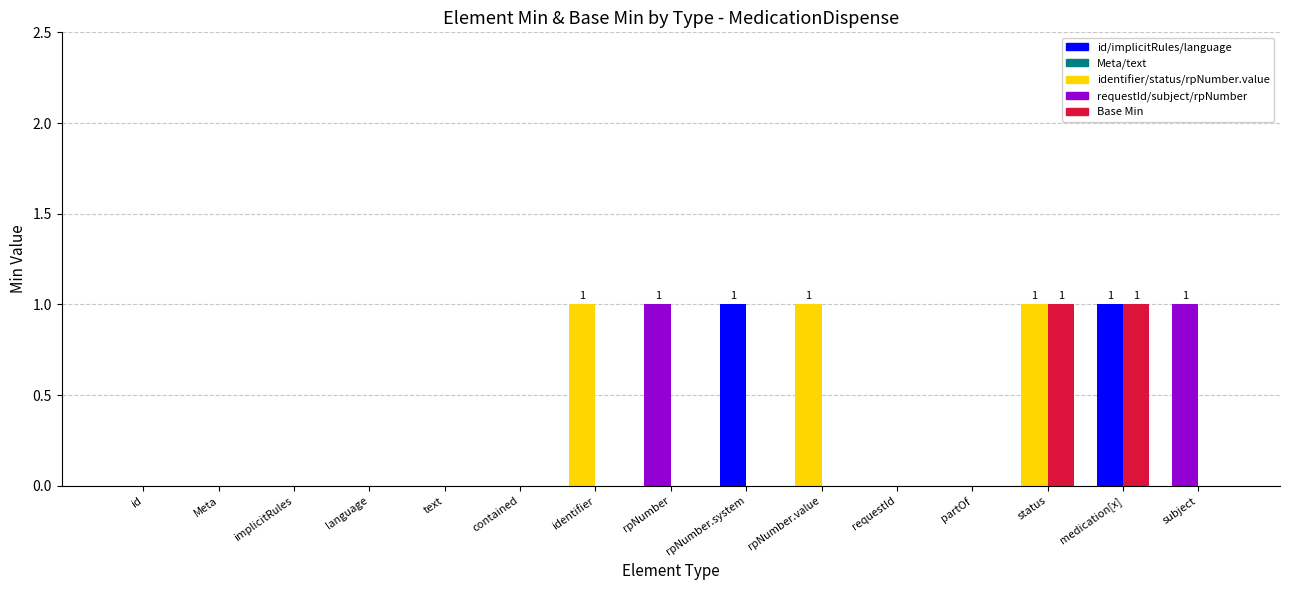

How many series are shown in this chart?

2